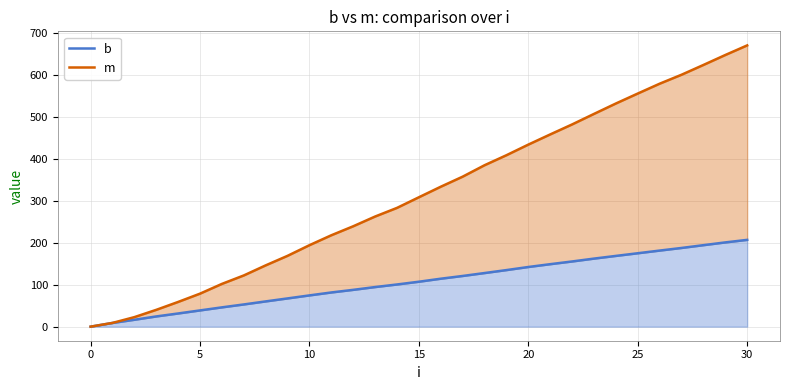

Where is b nearest to the value 103?

14